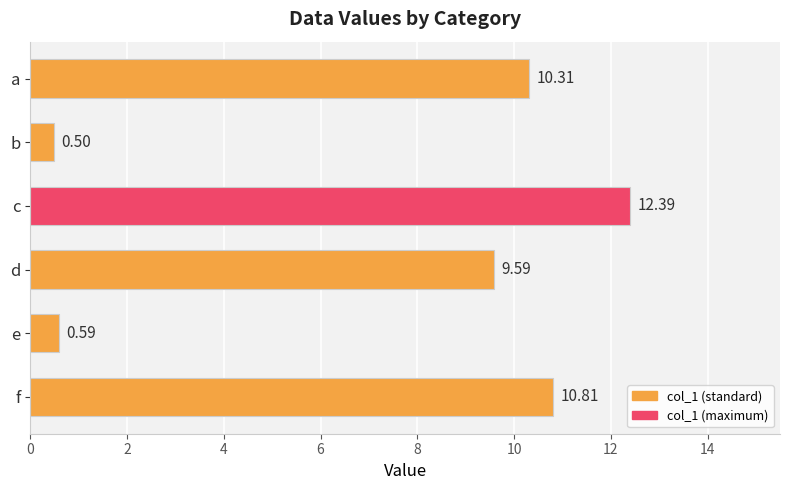

Does the chart contain stacked bars?

No